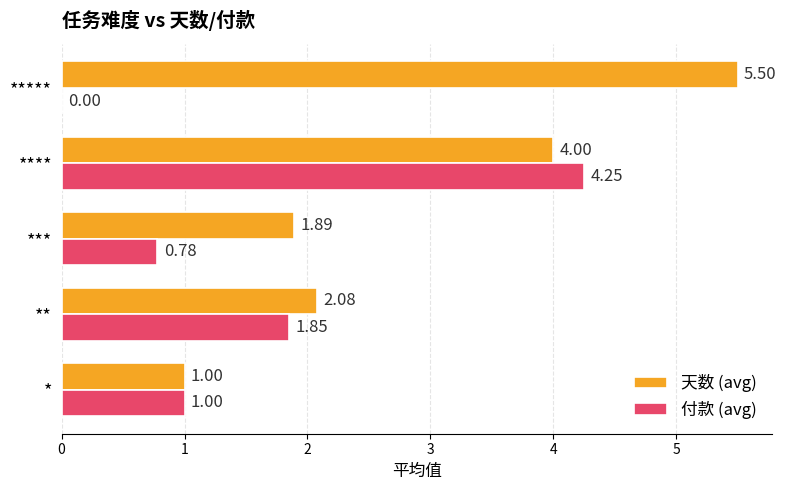

Where is 付款 (avg) nearest to the value 2?

**